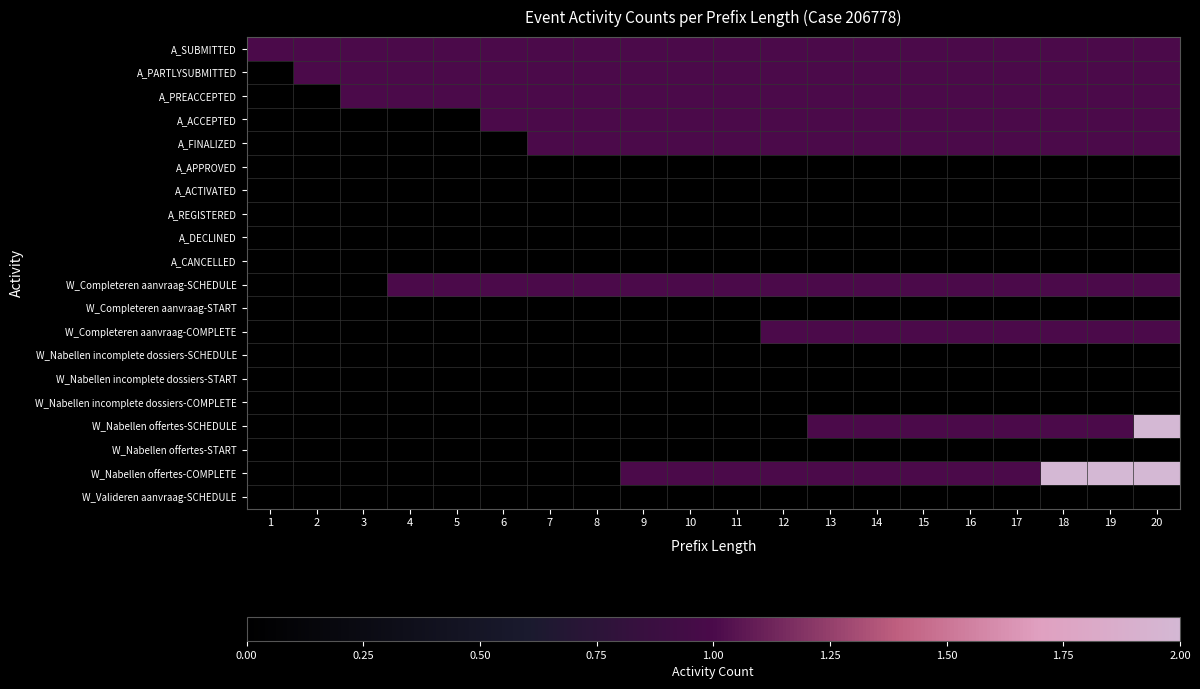

Between 11 and 19, which is larger?

11